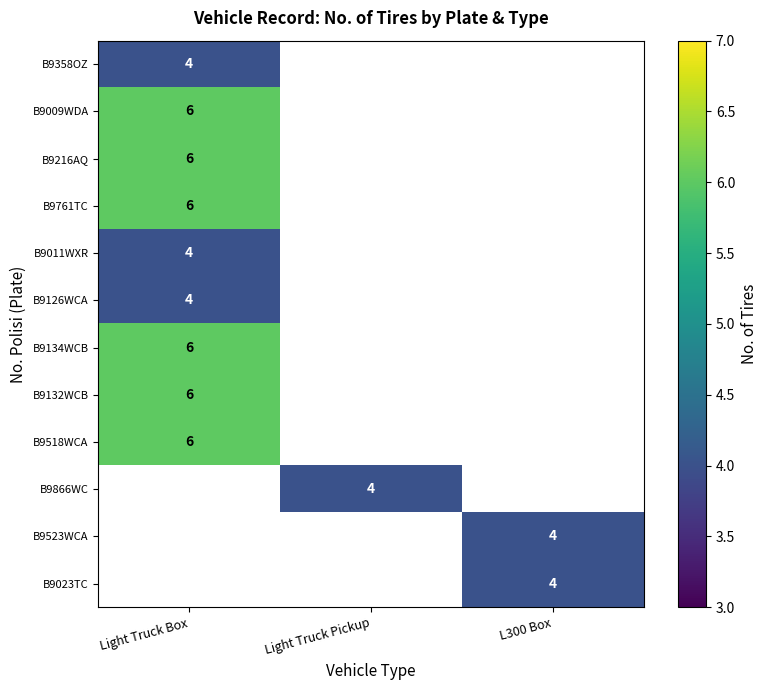

The value of B9866WC at Light Truck Pickup is 4. True or false?

True